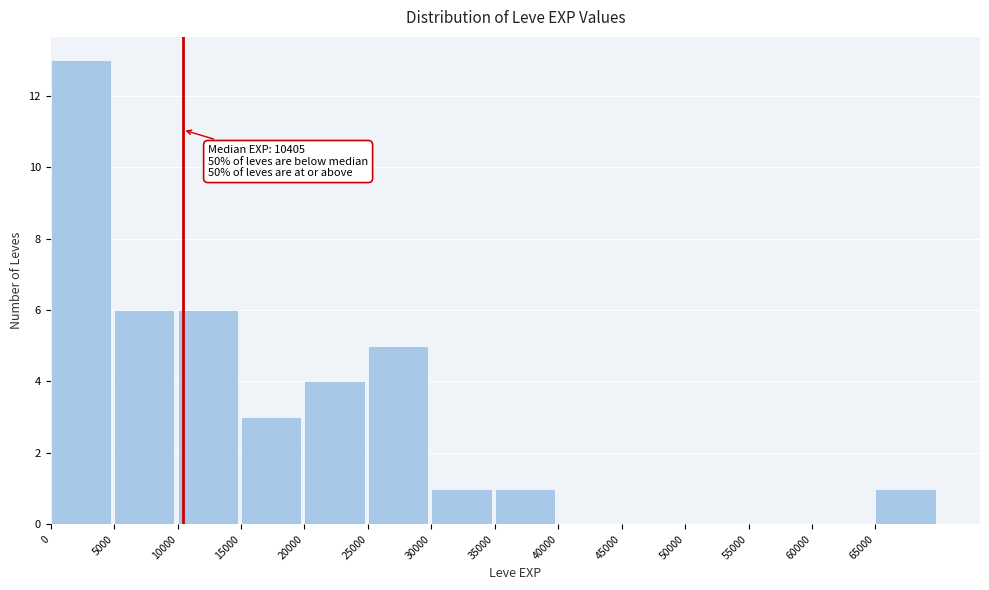

Which range on the x-axis has the tallest bar?

0 to 5000